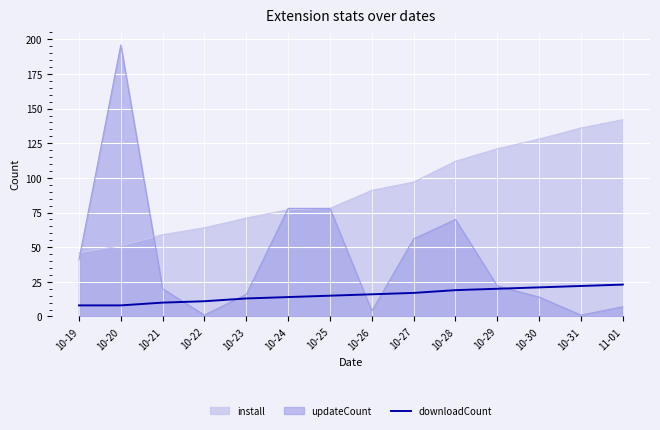

What position from the left is 10-23?

5